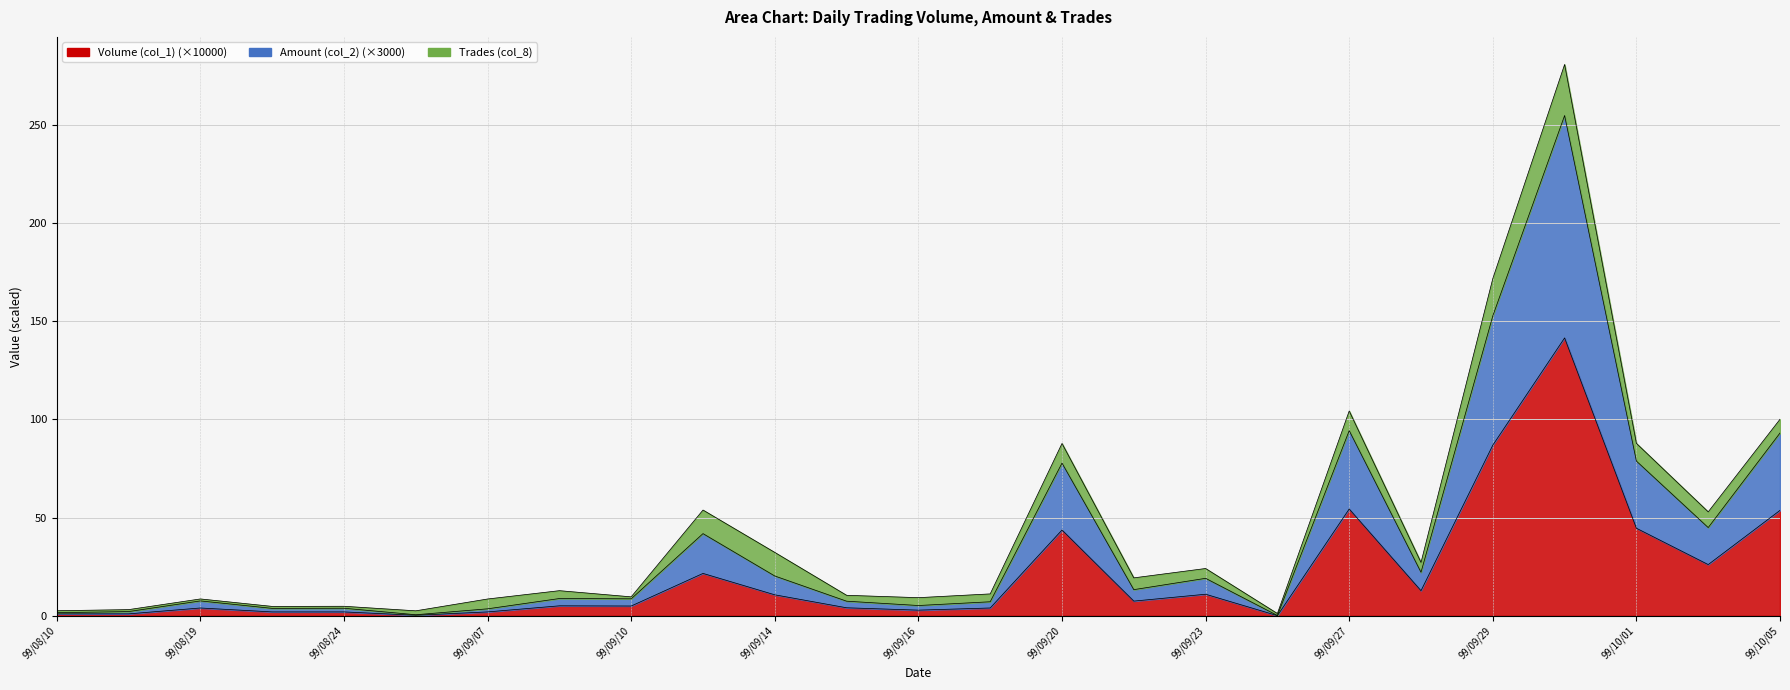

What is the label of the 16th point from the left?

99/09/21